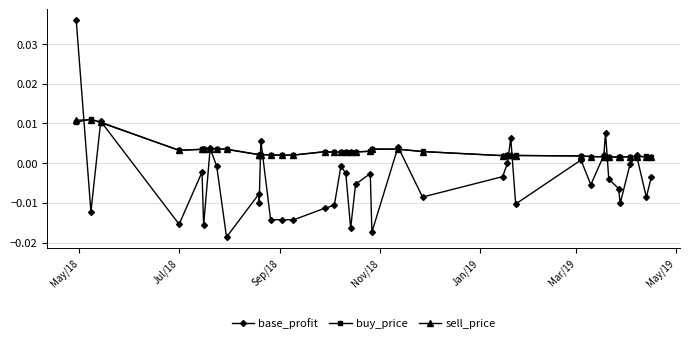

What is the sum of all base_profit values?

-0.2